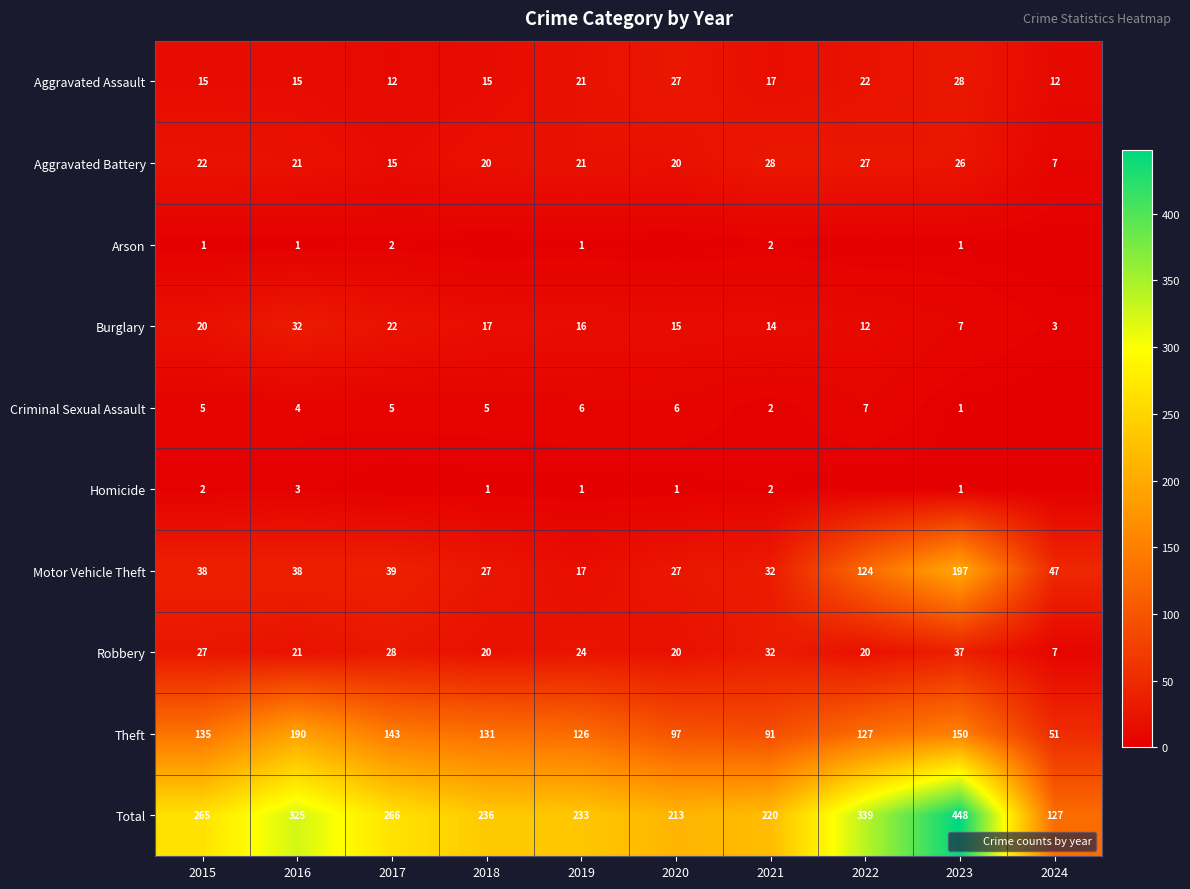

Where is Theft nearest to the value 120?

2019